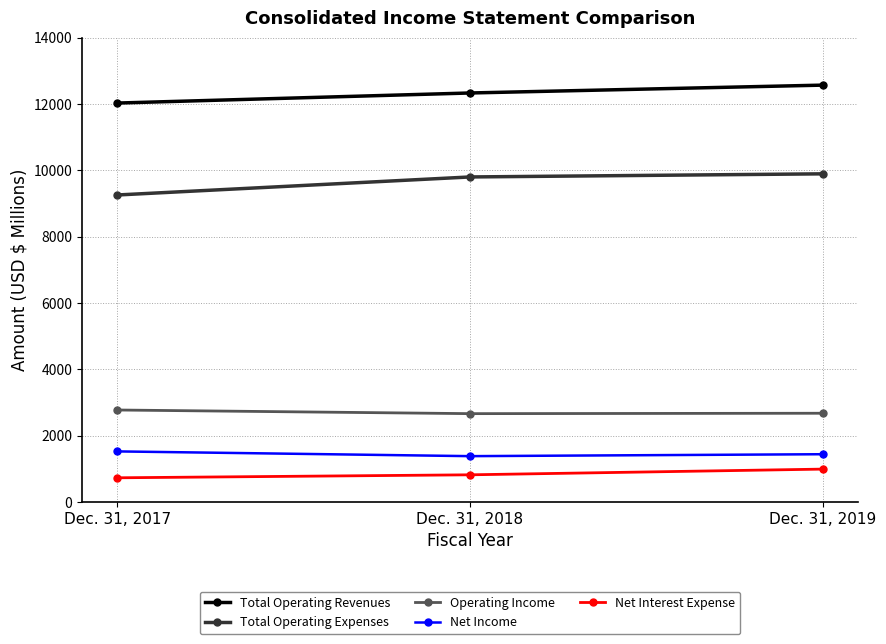

Rank the categories by Total Operating Expenses value from lowest to highest.

Dec. 31, 2017, Dec. 31, 2018, Dec. 31, 2019